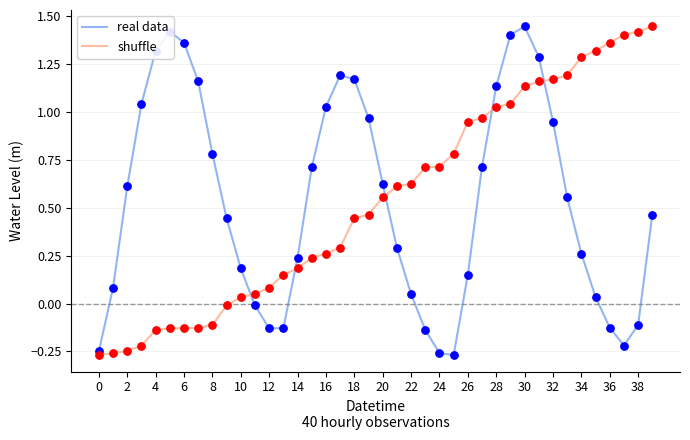

True or false: shuffle and real data cross at least once.

True